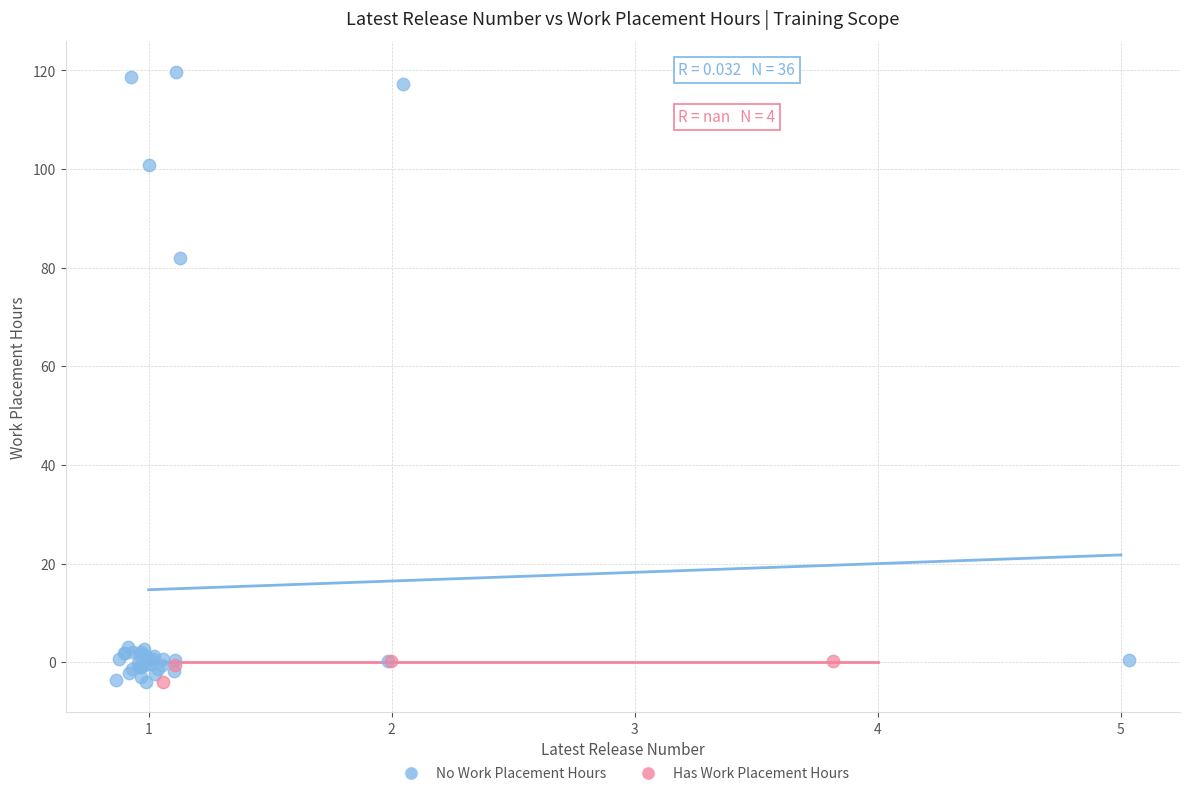

Which series has the widest spread of Y values?

No Work Placement Hours